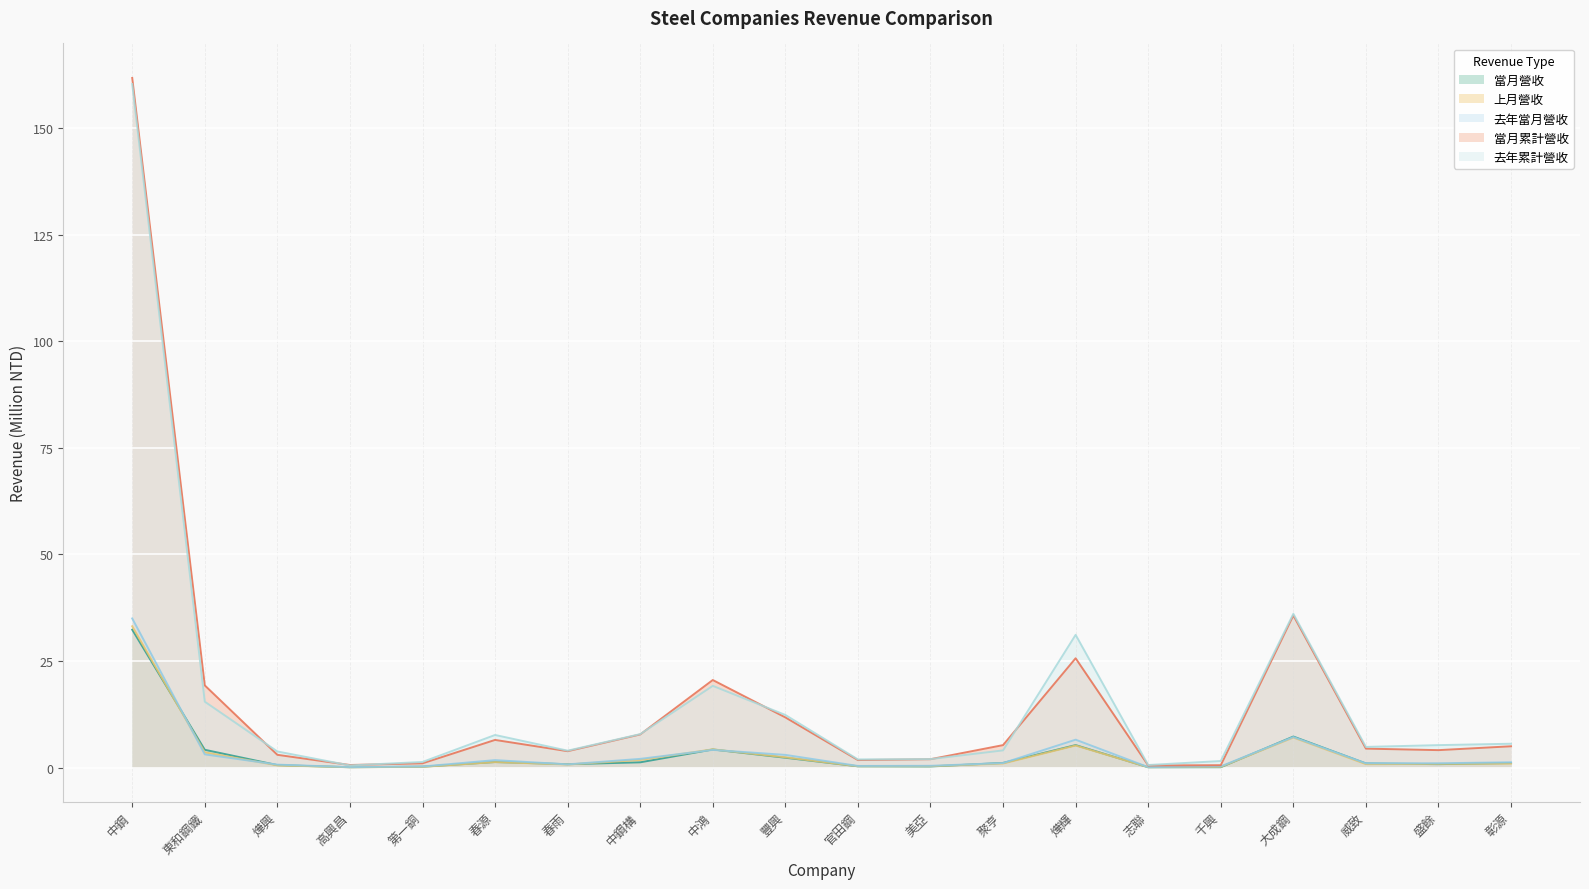

True or false: 去年累計營收 has a value of 31.2 at 燁輝.

True